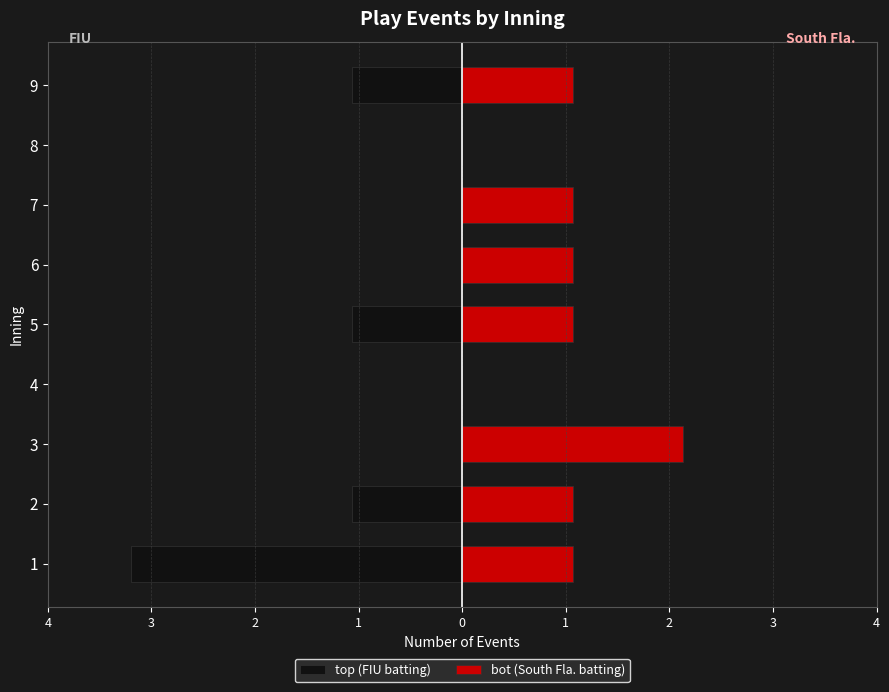

How many bars are there in total?

18